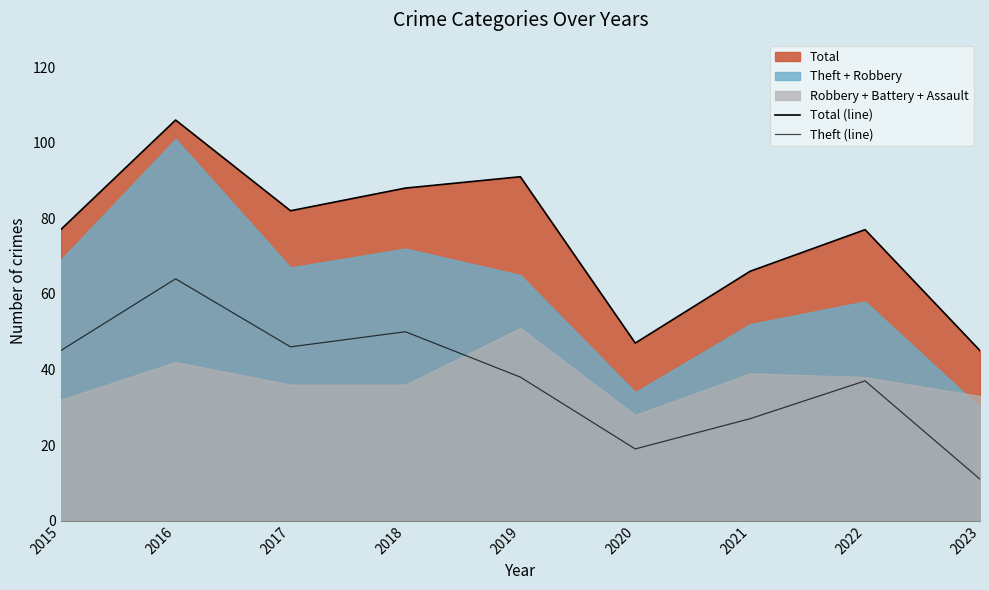

Reading left to right, list all the values displayed in this chart.

Total (line): 77	106	82	88	91	47	66	77	45
Theft (line): 45	64	46	50	38	19	27	37	11